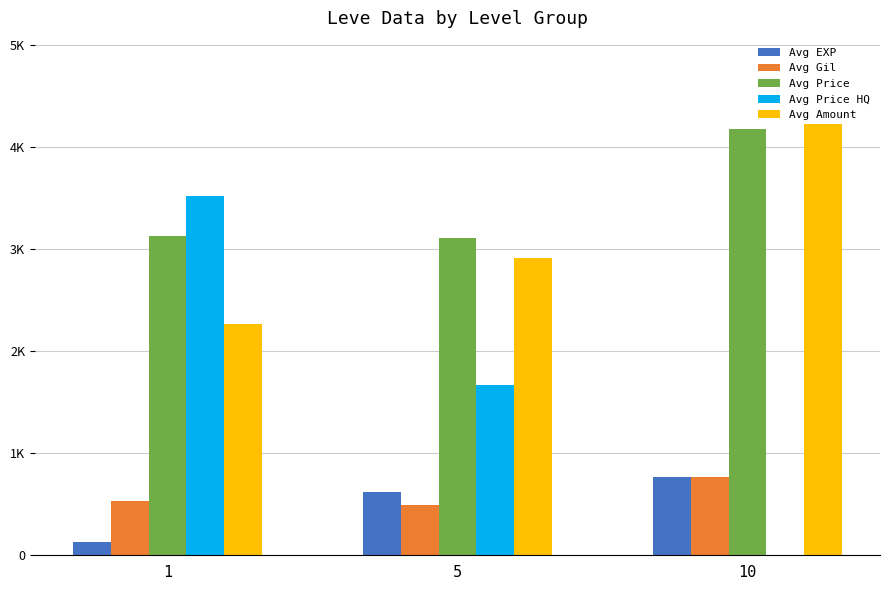

What is the value of the Avg Price bar at the 1st from the left?

3131.3